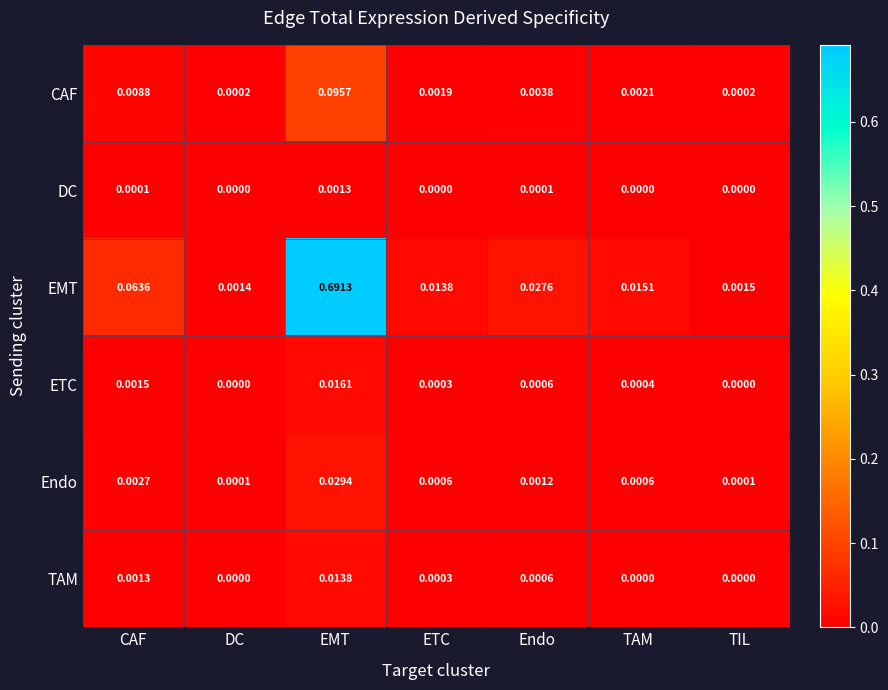

At how many categories does at least one series exceed 0?

7